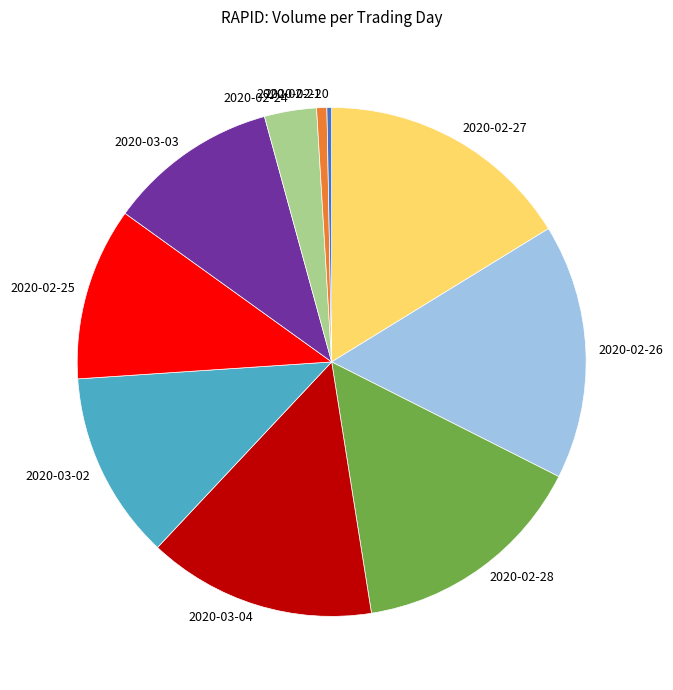

Is it true that 2020-03-04 is 14% of the pie?

True